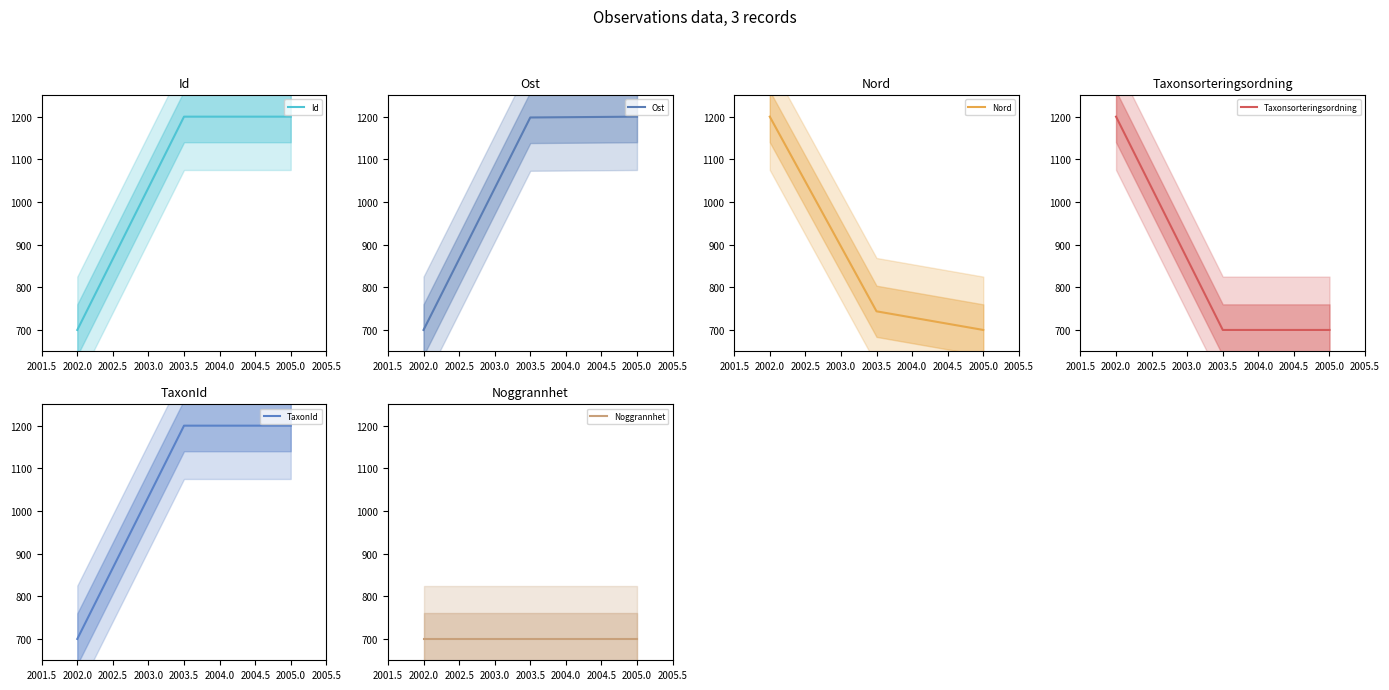

Reading left to right, what are all the values shown in this chart?

Id: 700.0	1200.0	1200.0
Ost: 700.0	1198.1	1200.0
Nord: 1200.0	743.7	700.0
Taxonsorteringsordning: 1200.0	700.0	700.0
TaxonId: 700.0	1200.0	1200.0
Noggrannhet: 700.0	700.0	700.0